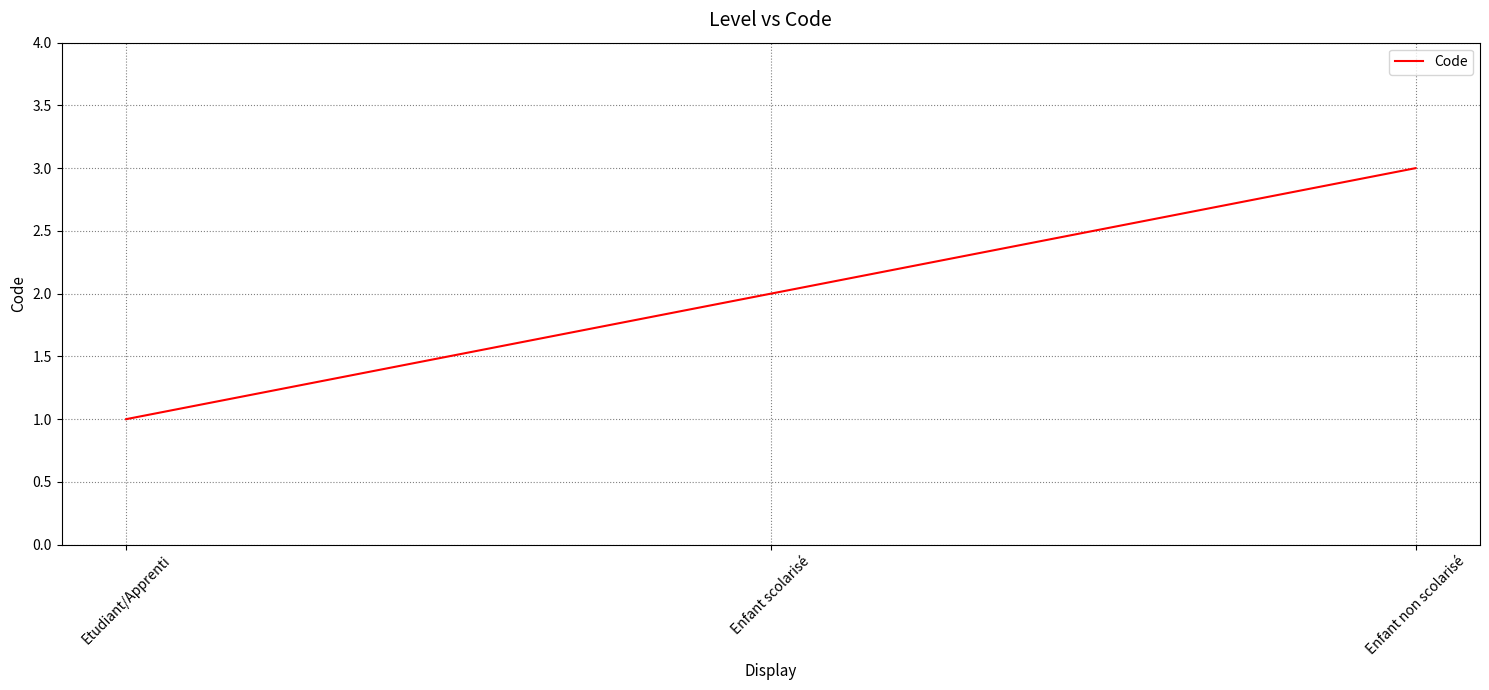

Approximately how many times larger is the value at Etudiant/Apprenti compared to Enfant non scolarisé?

0.3